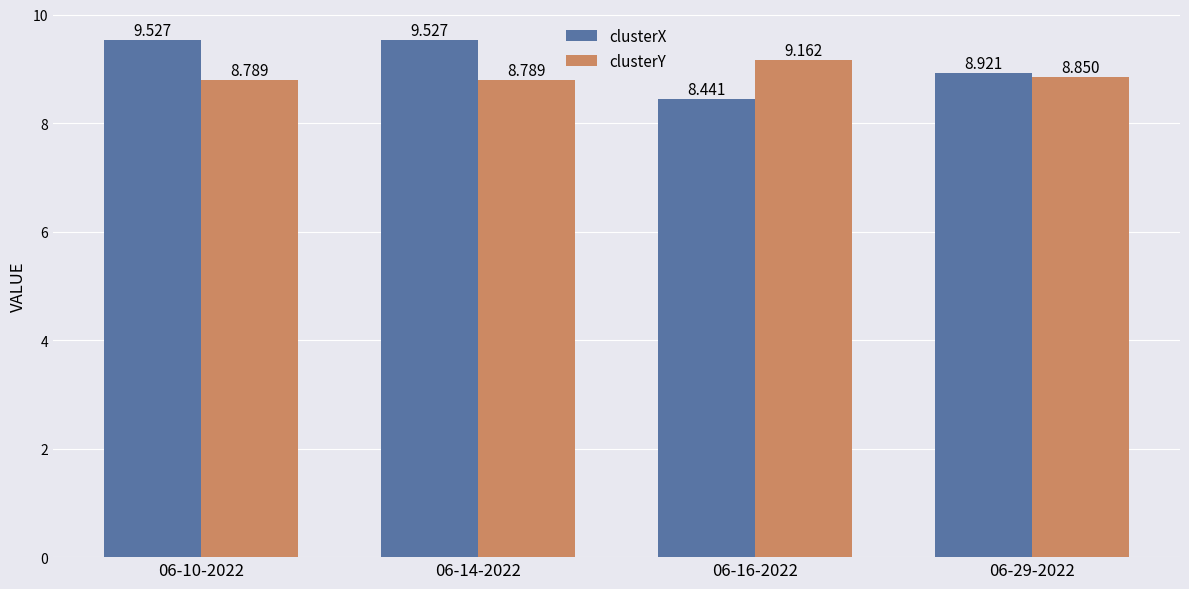

Rank the series by their average value, from lowest to highest.

clusterY, clusterX